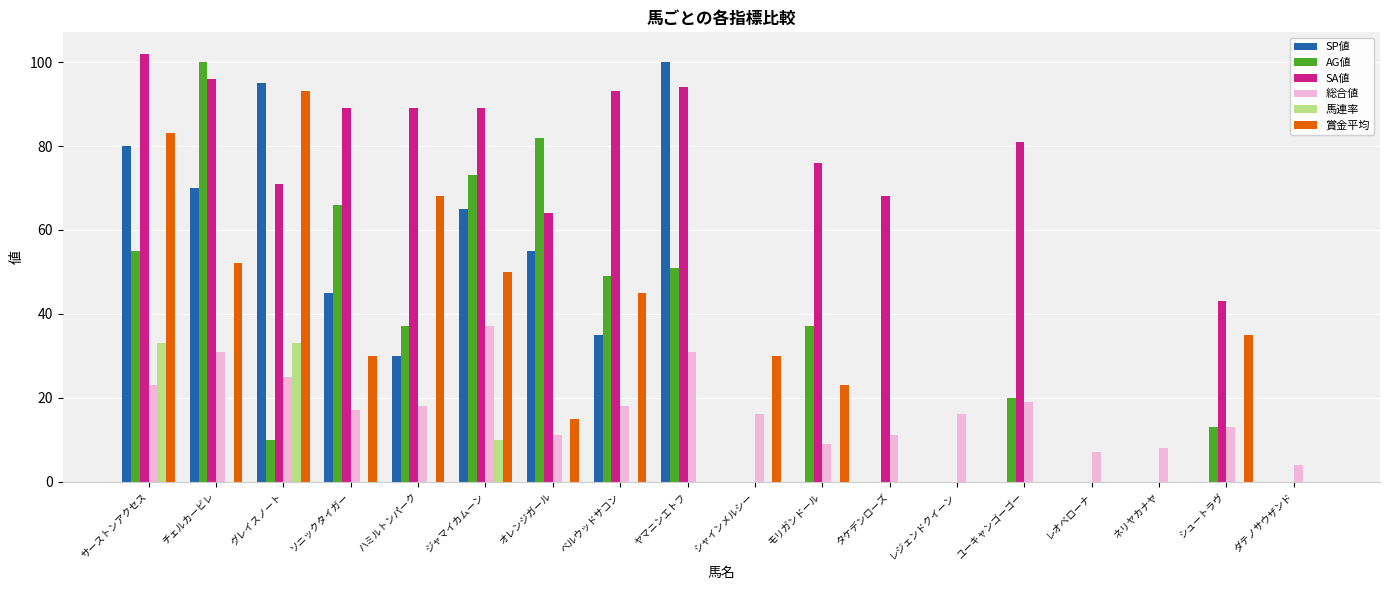

Between タケデンローズ and ネリヤカナヤ, which series saw the biggest shift?

SA値